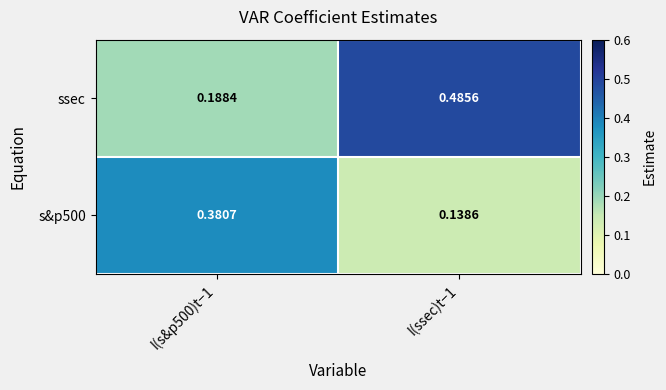

Which series changed the most between I(s&p500)t−1 and I(ssec)t−1?

ssec